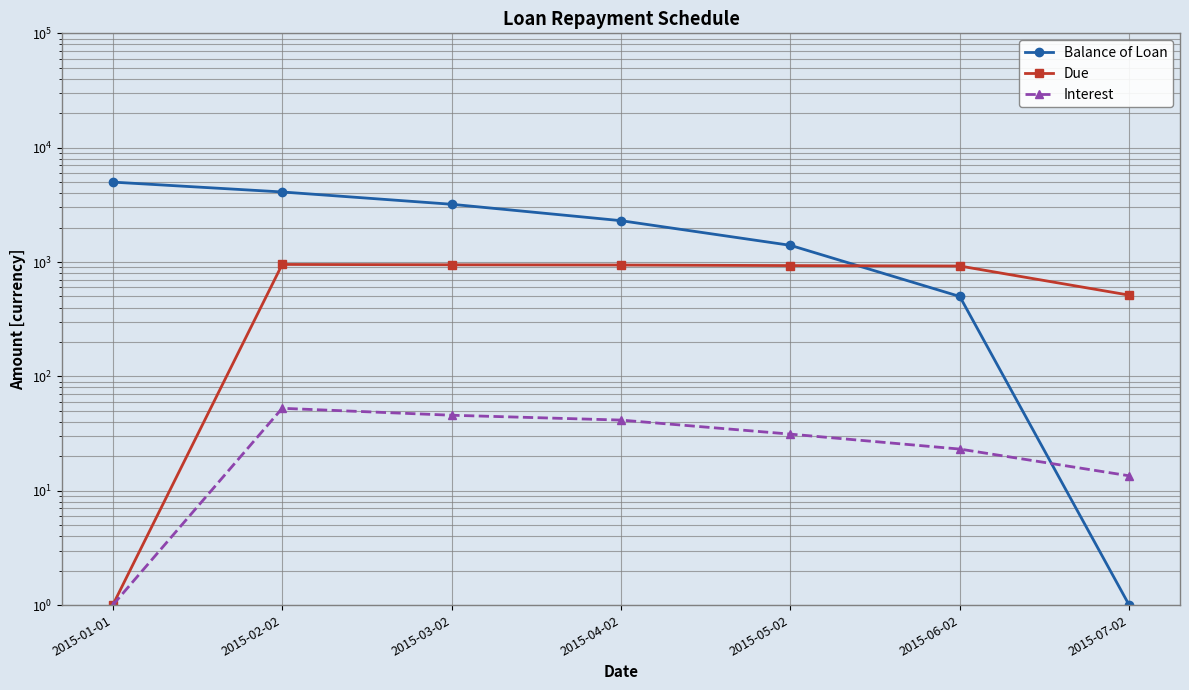

What position from the right is 2015-07-02?

1